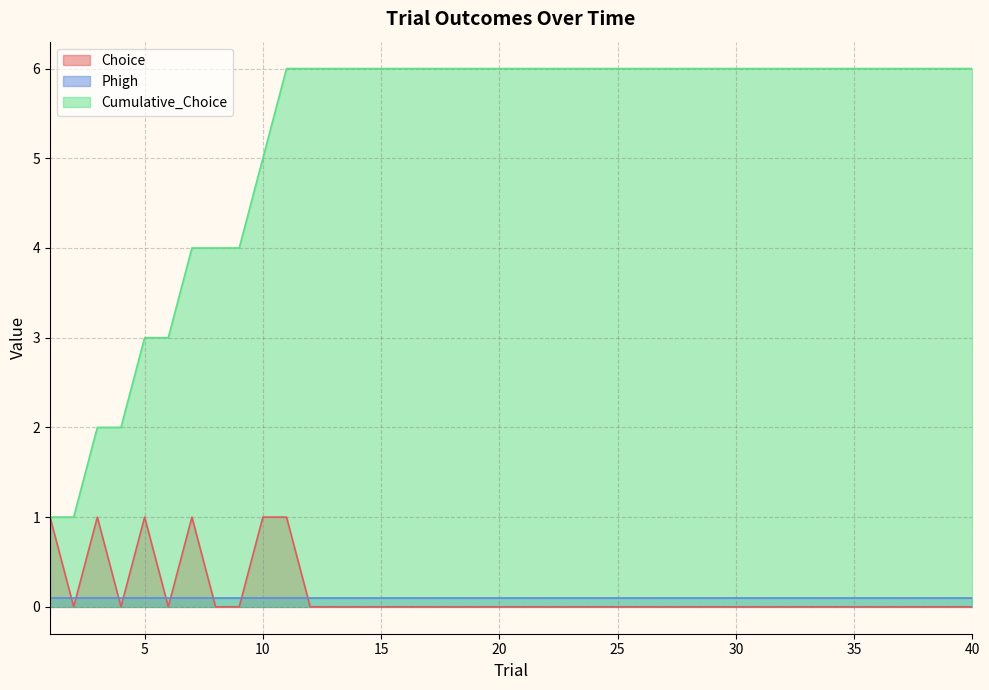

Which has a higher value, 2 or 1?

1